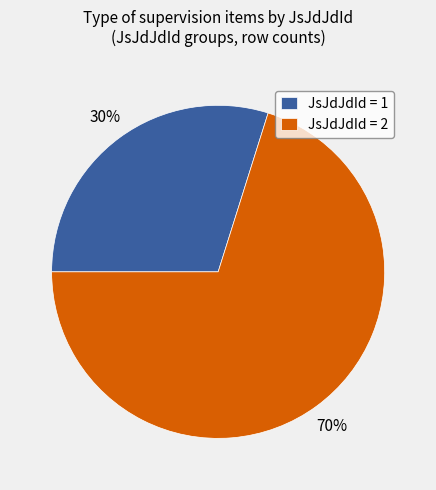

To the nearest percent, what percentage of the pie is JsJdJdId = 2?

70%